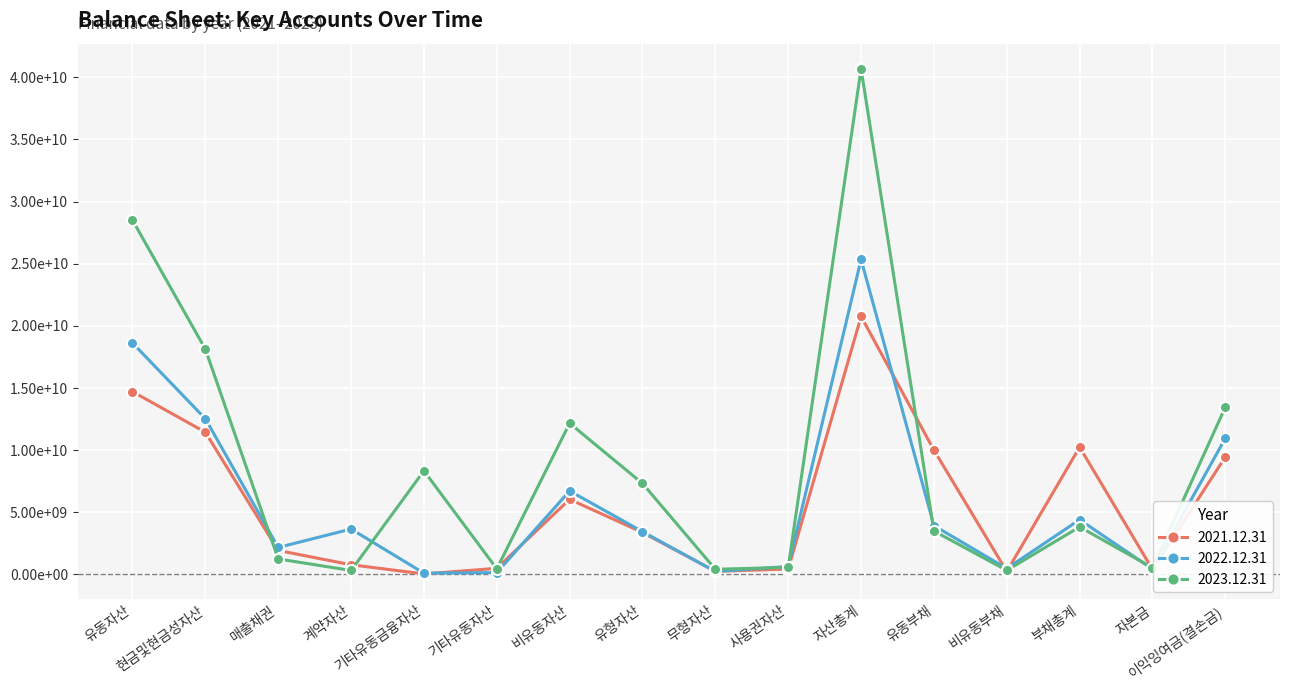

What is the value of the 2023.12.31 point at the 8th from the left?

7320518586